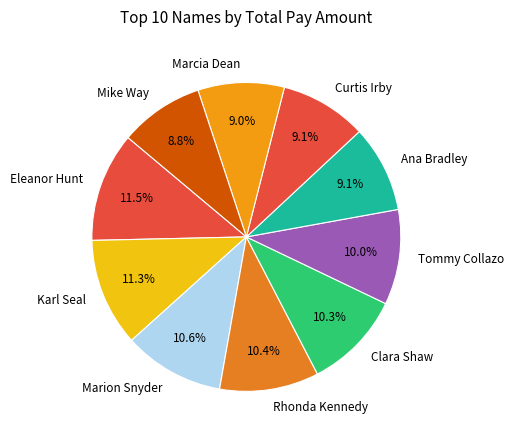

True or false: Karl Seal accounts for 25% of the total.

False